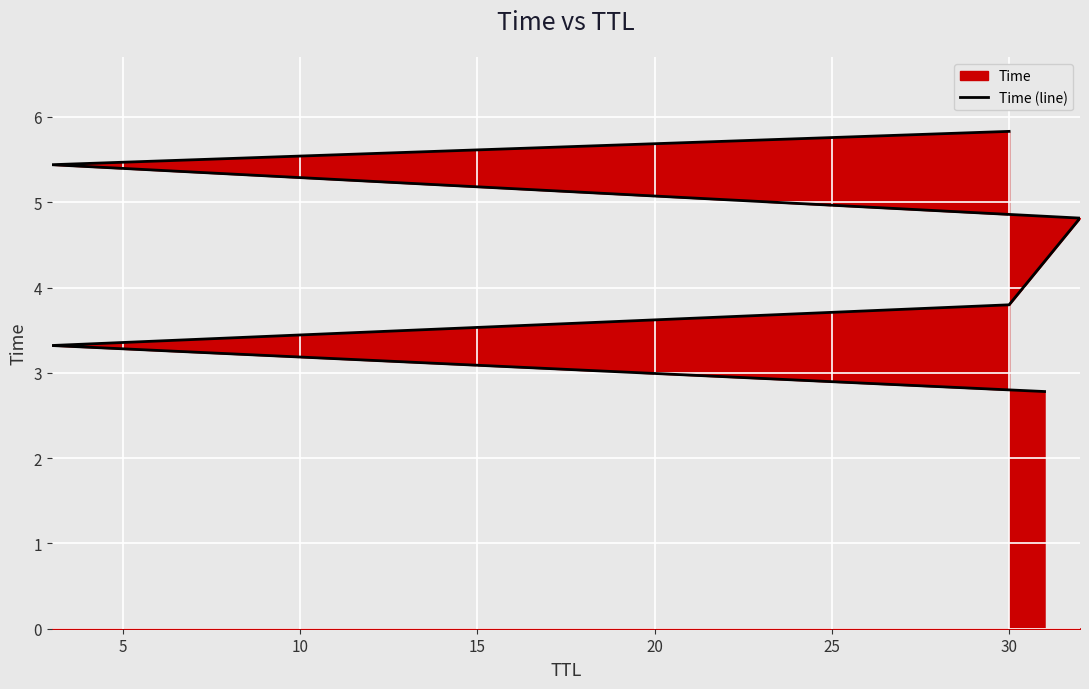

The value at 30 is 5.8. True or false?

True